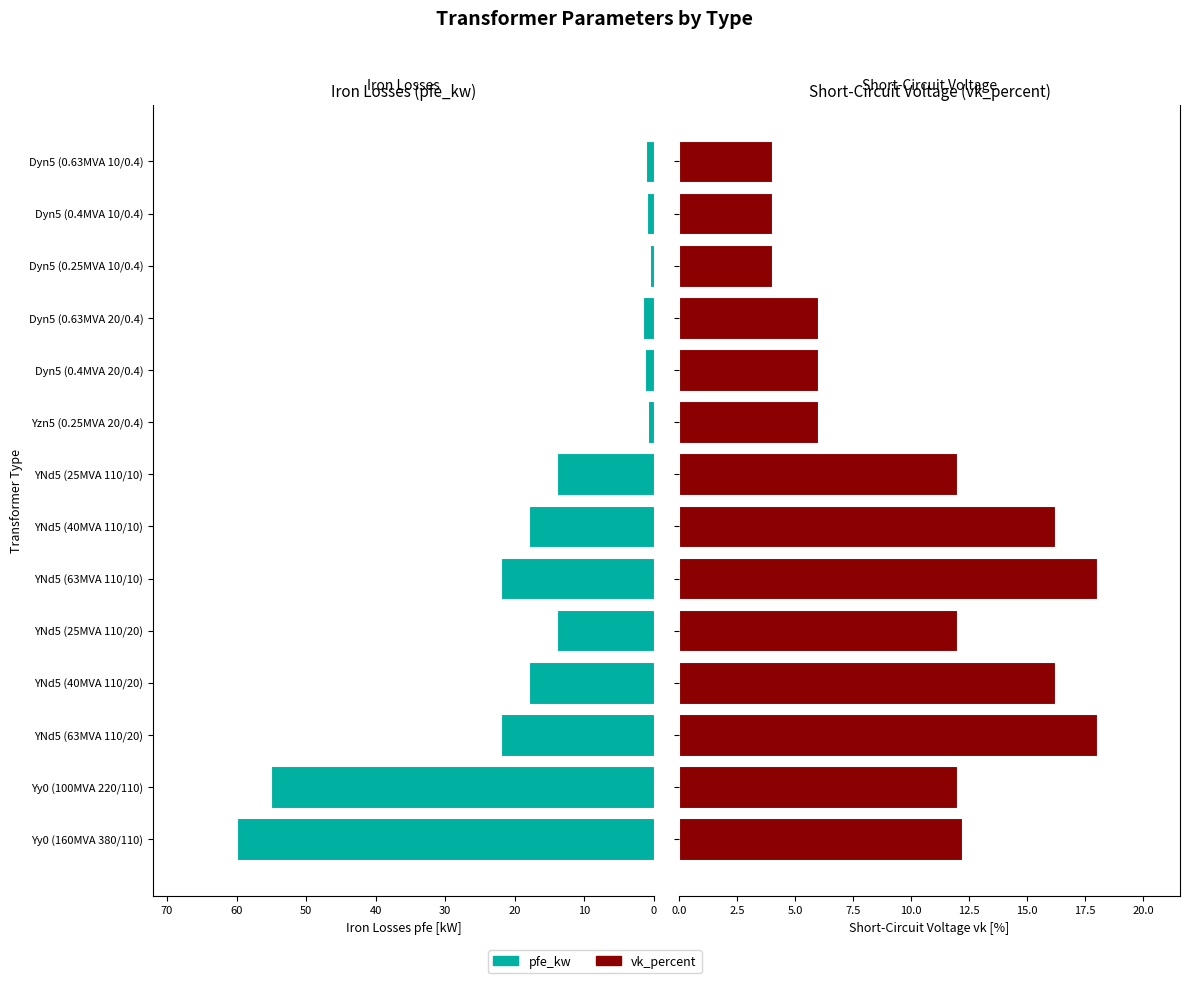

What is the average value of the vk_percent series?

10.5